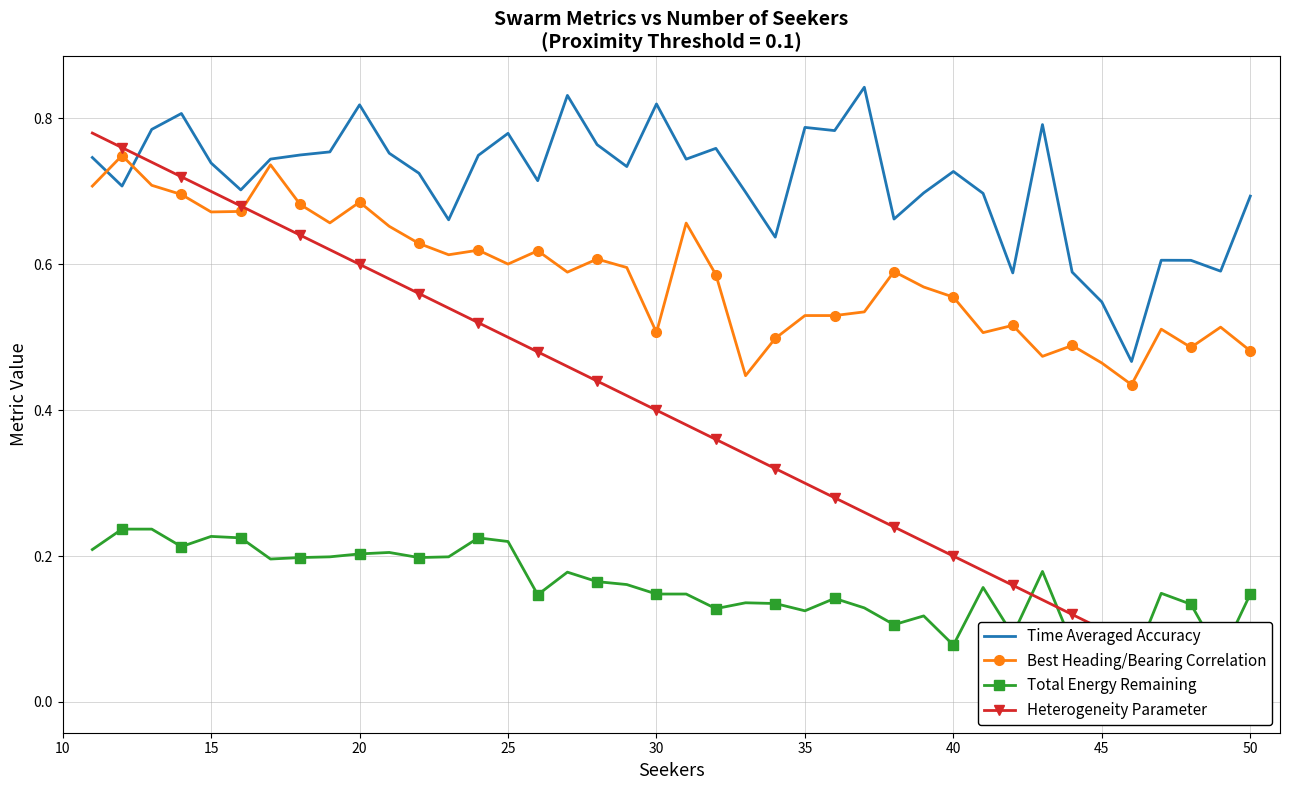

Rank the series by their maximum value, from lowest to highest.

Total Energy Remaining, Best Heading/Bearing Correlation, Heterogeneity Parameter, Time Averaged Accuracy